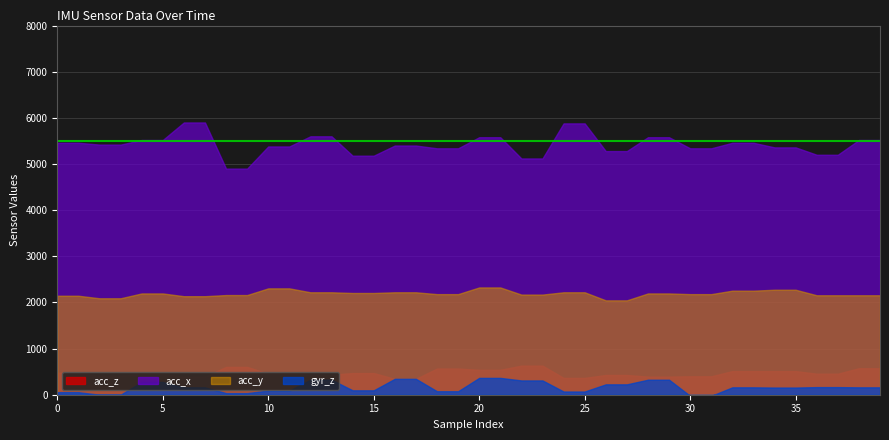

True or false: acc_z and acc_y intersect in this chart.

False